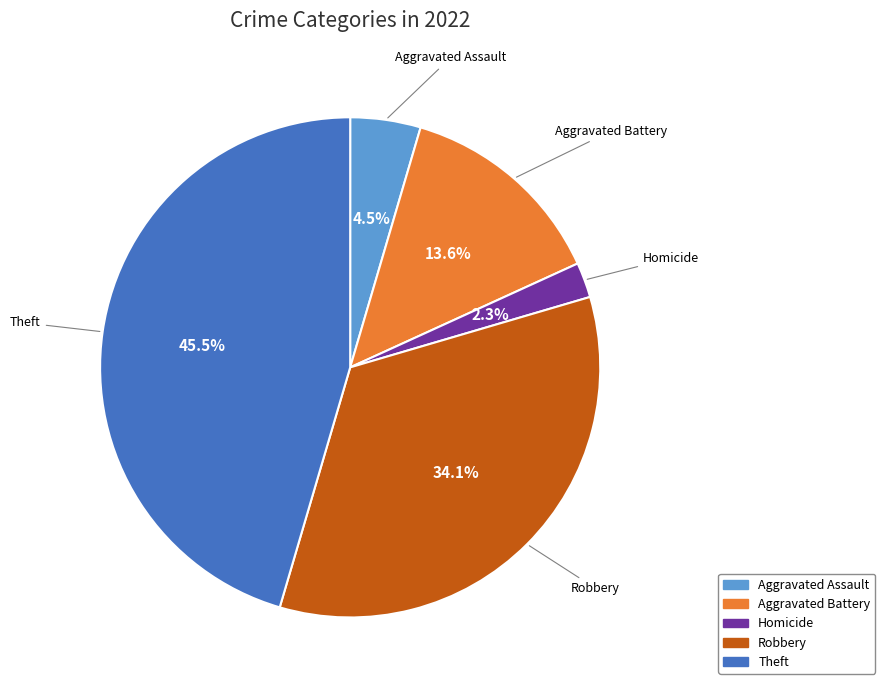

Does any single category account for the majority?

No